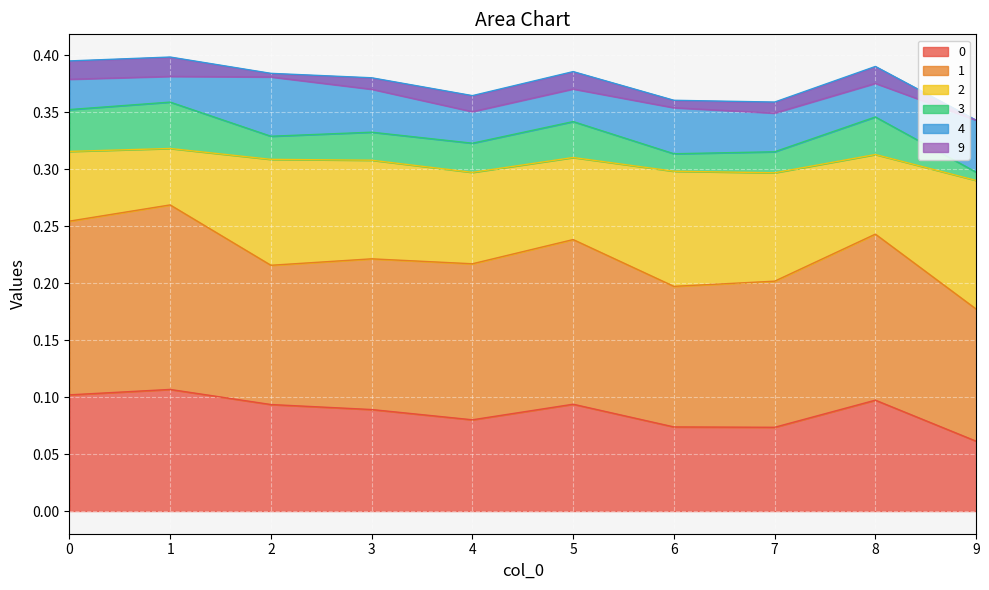

Where is the first local maximum for 4?

2